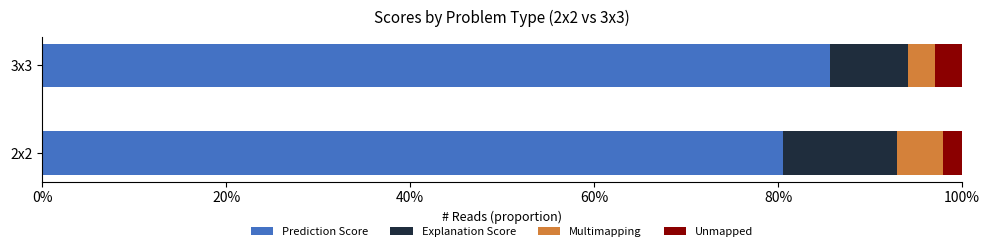

What are all the series names shown in the legend?

Prediction Score, Explanation Score, Multimapping, Unmapped